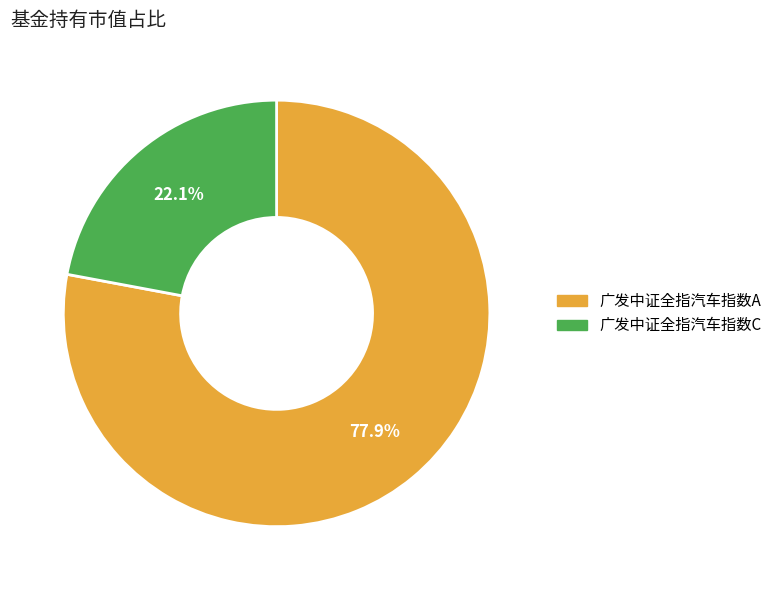

Count the number of slices in the pie.

2